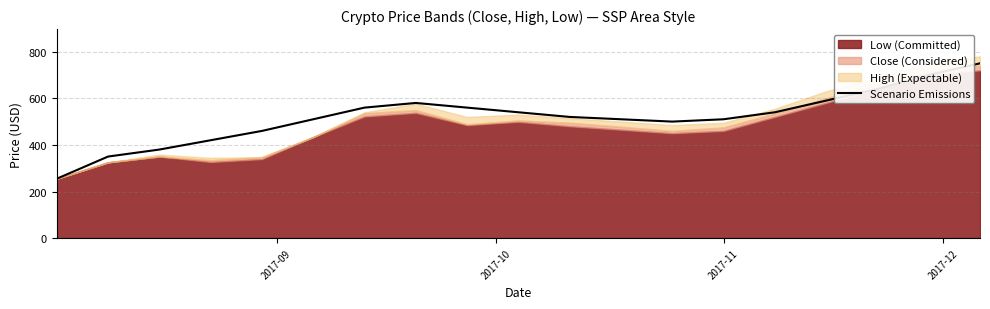

How many interior local peaks (higher than both neighbors) does the data have?

1